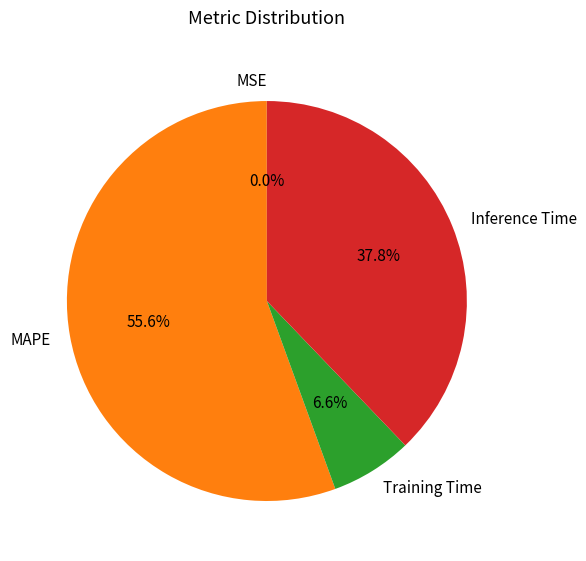

To the nearest percent, what percentage of the pie is Inference Time?

38%